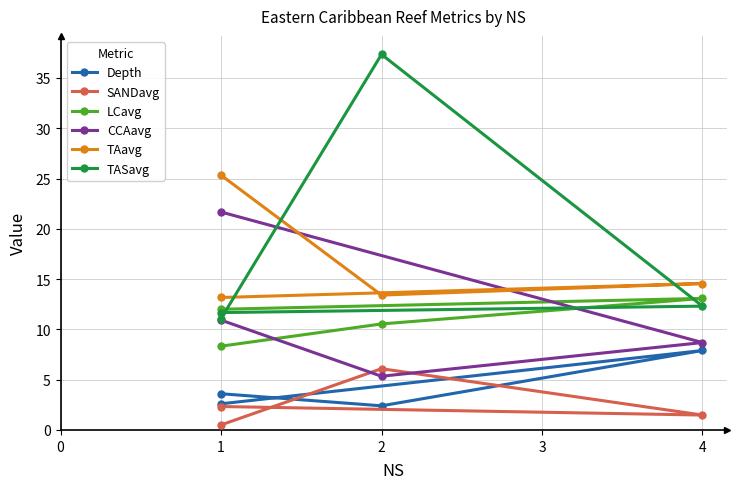

Is the value of CCAavg at 4 greater than the value of Depth at 1?

Yes